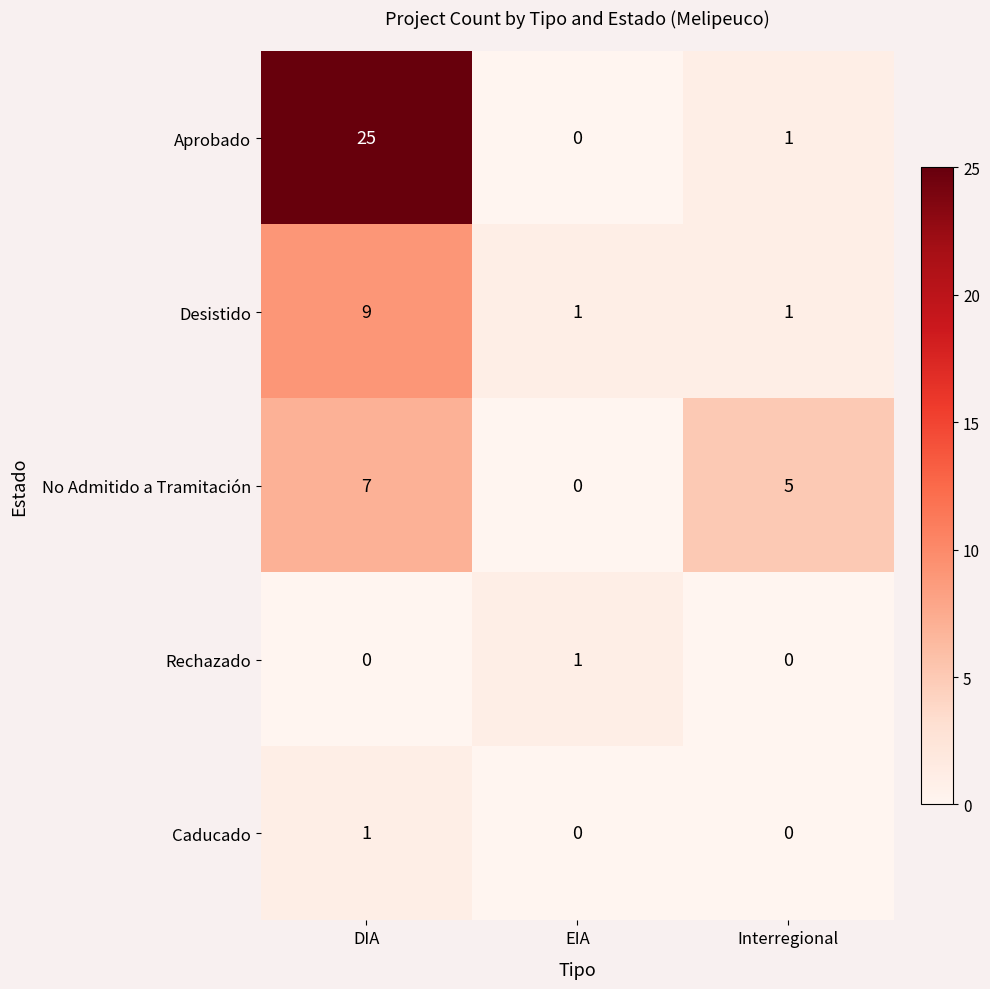

Count the No Admitido a Tramitación values in the range 0 to 7.

3